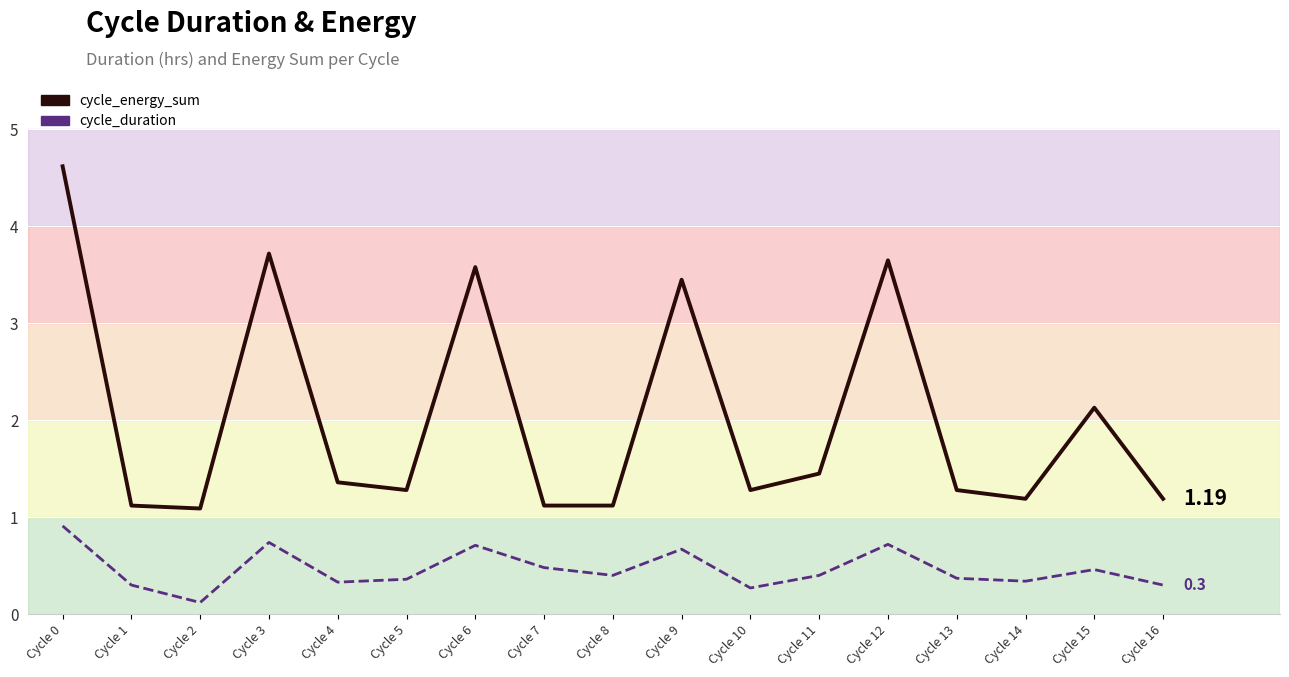

How many data points does each series have?

17